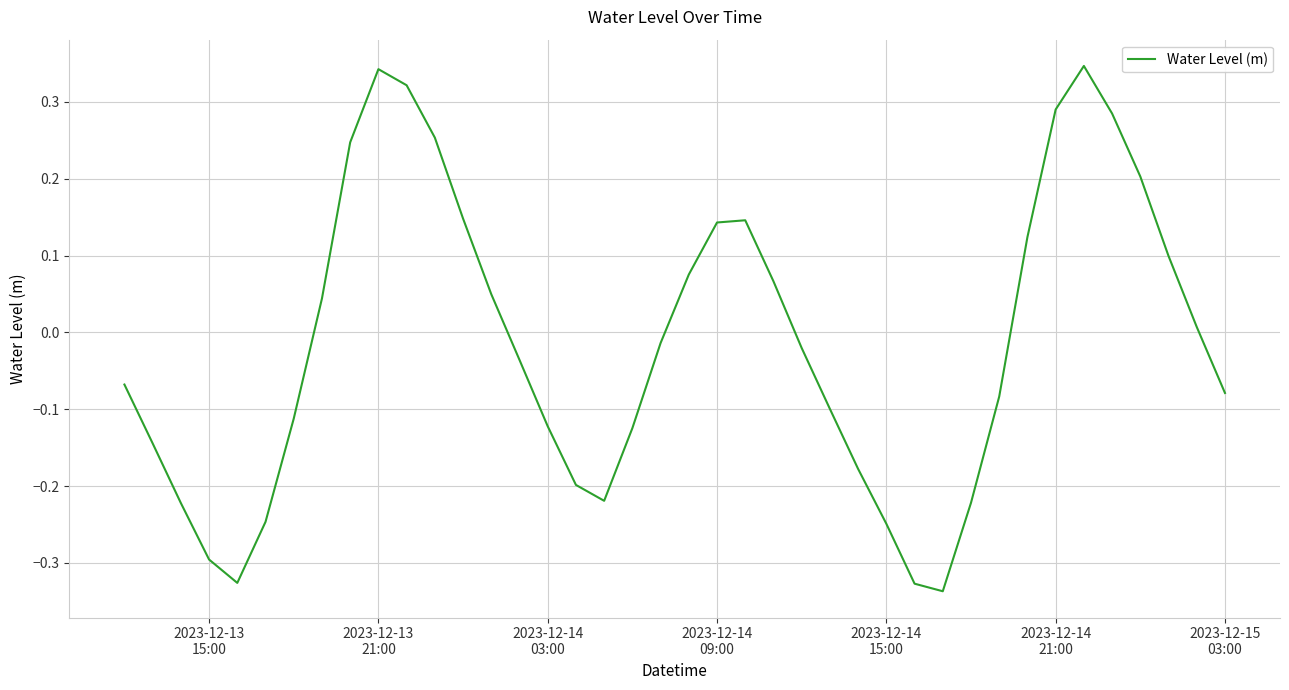

How many positive values are there?

18